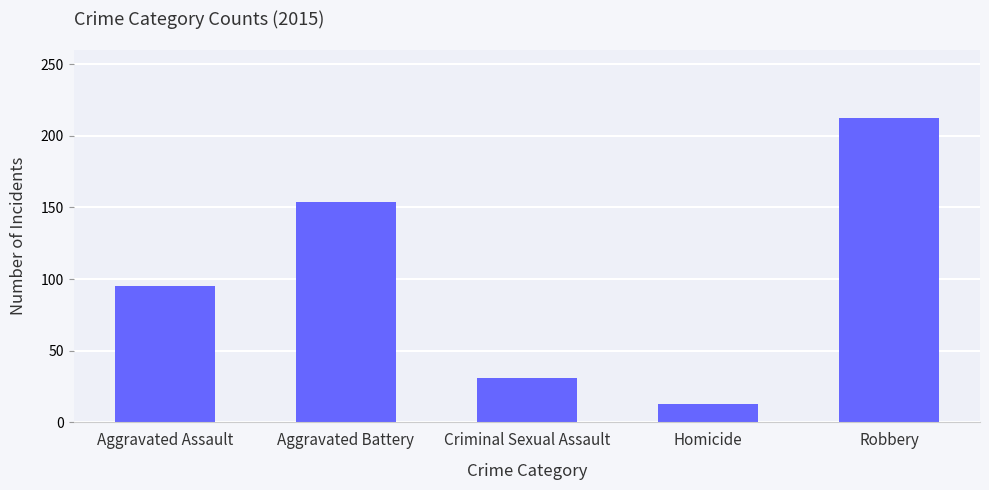

Approximately how many times larger is the value at Aggravated Assault compared to Aggravated Battery?

0.6